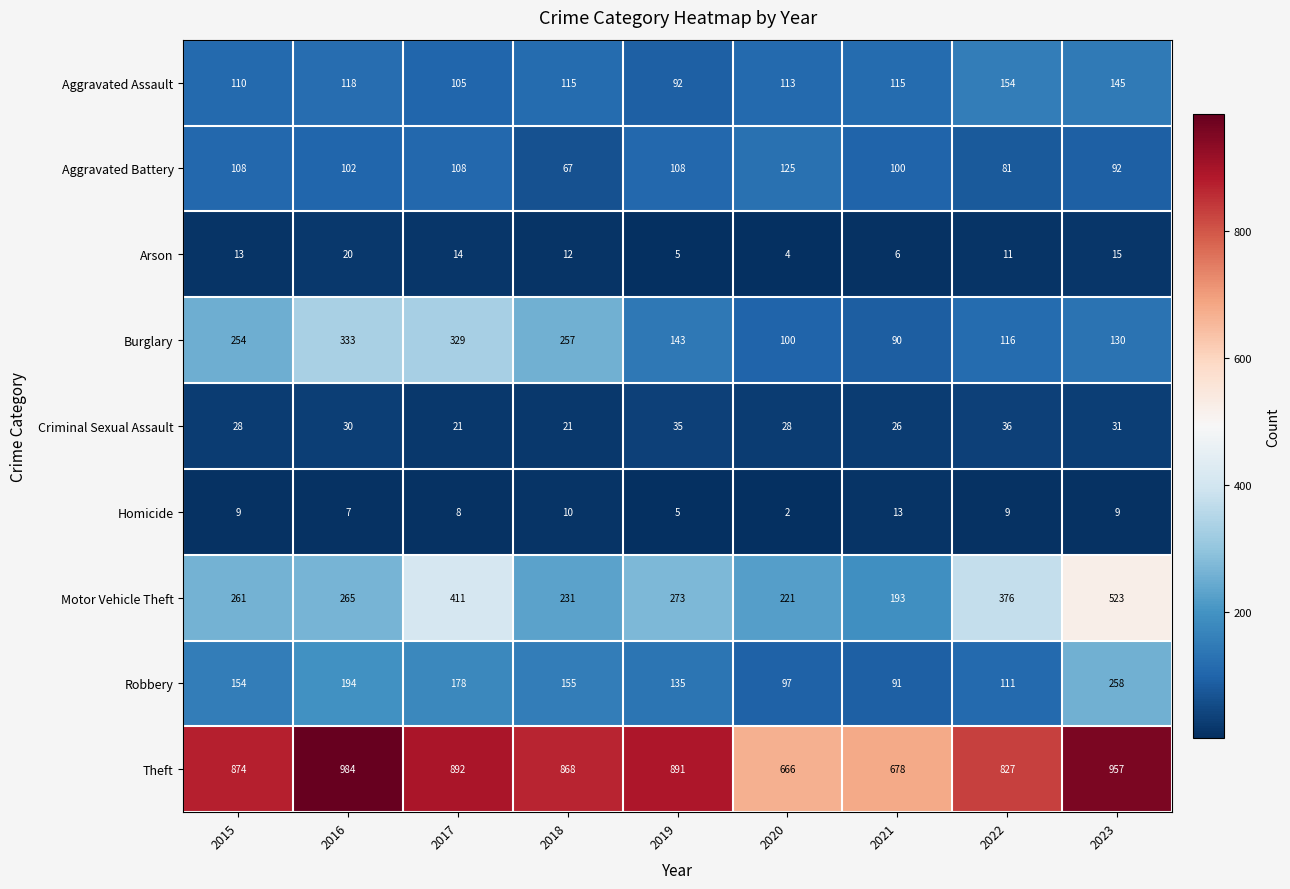

Which label corresponds to the smallest value in the chart?

2020